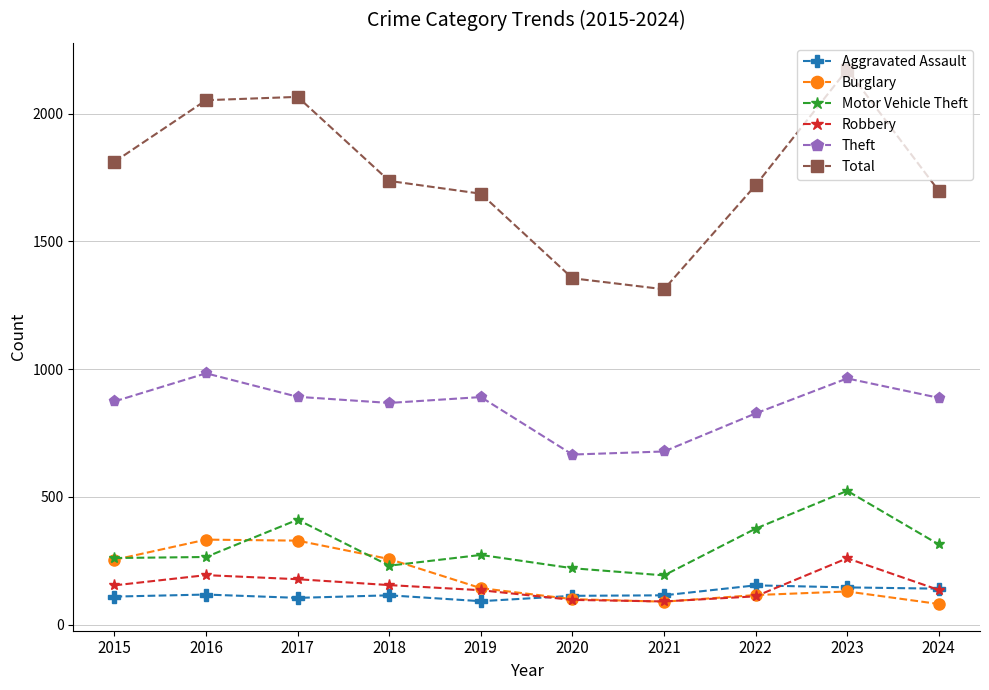

What is the difference between the Theft values at 2020 and 2023?

298